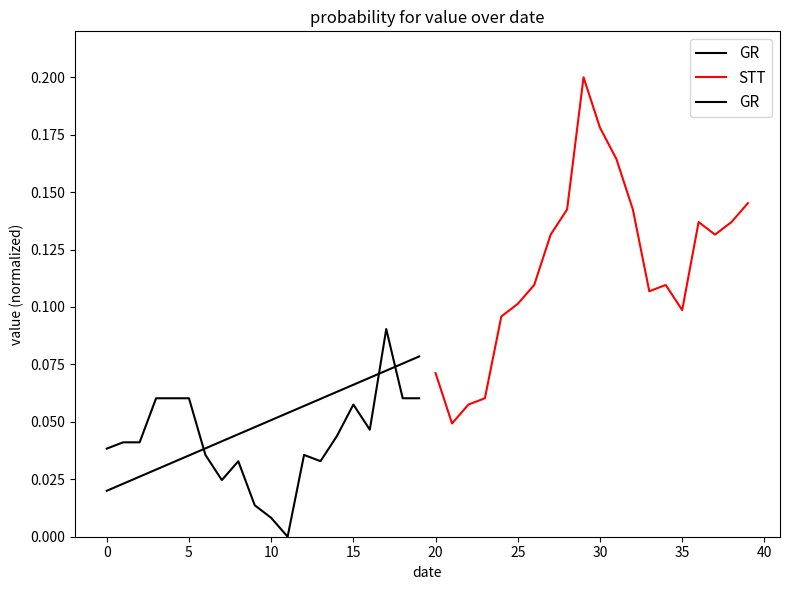

Is it true that STT equals 0.1 at 30?

False